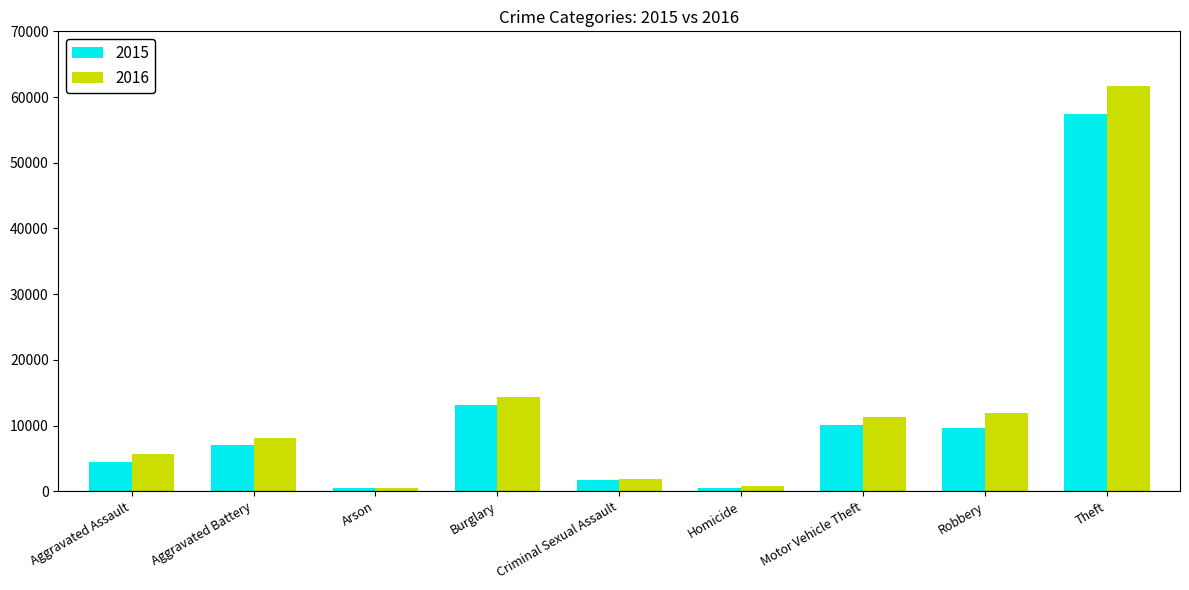

What is the value of the 2015 bar at the 3rd from the left?

448